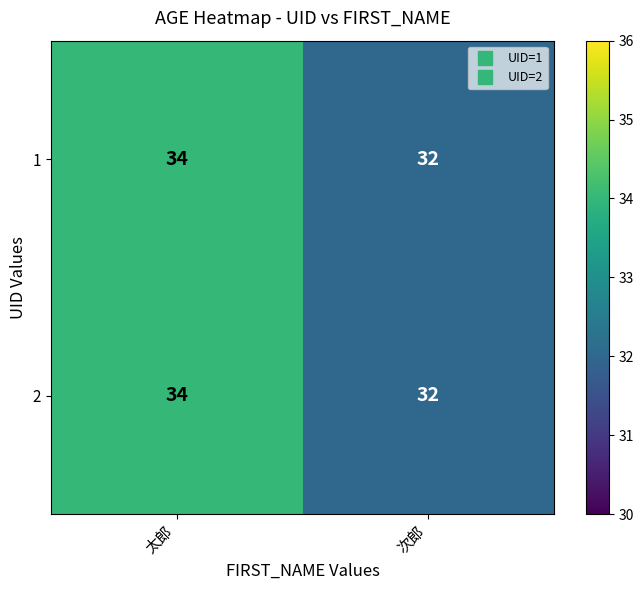

List the labels in order of 2 value, smallest first.

次郎, 太郎